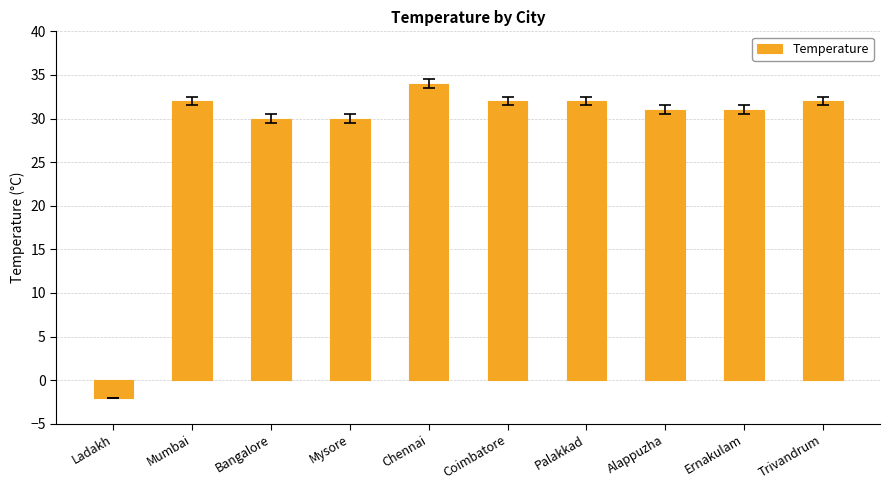

How many bars are there in total?

10